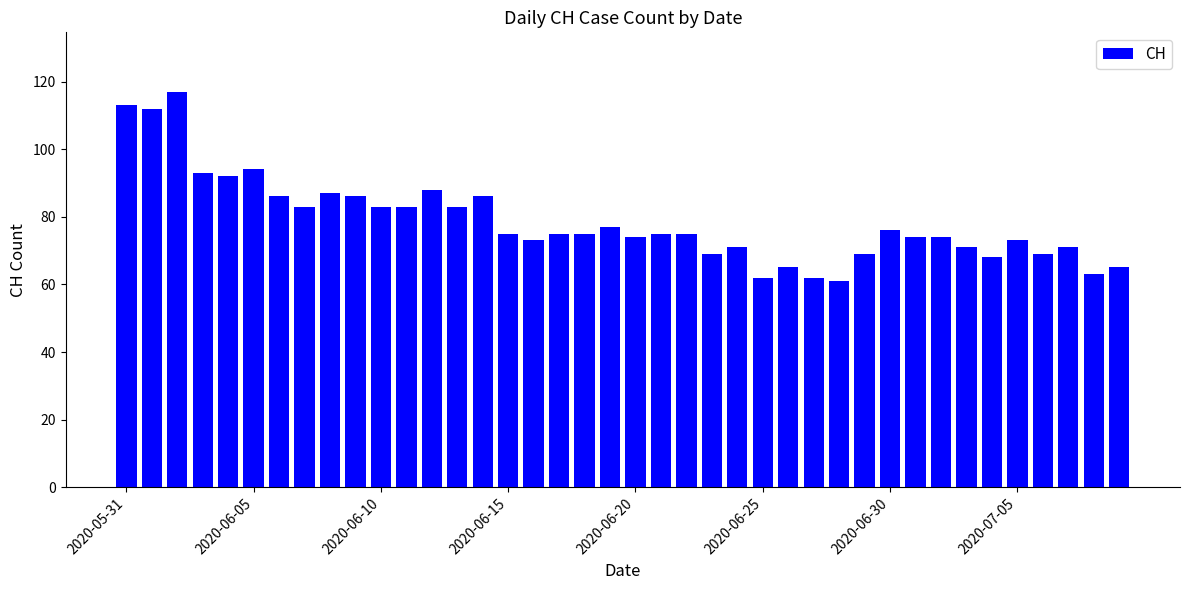

What is the maximum value shown in the chart?

117